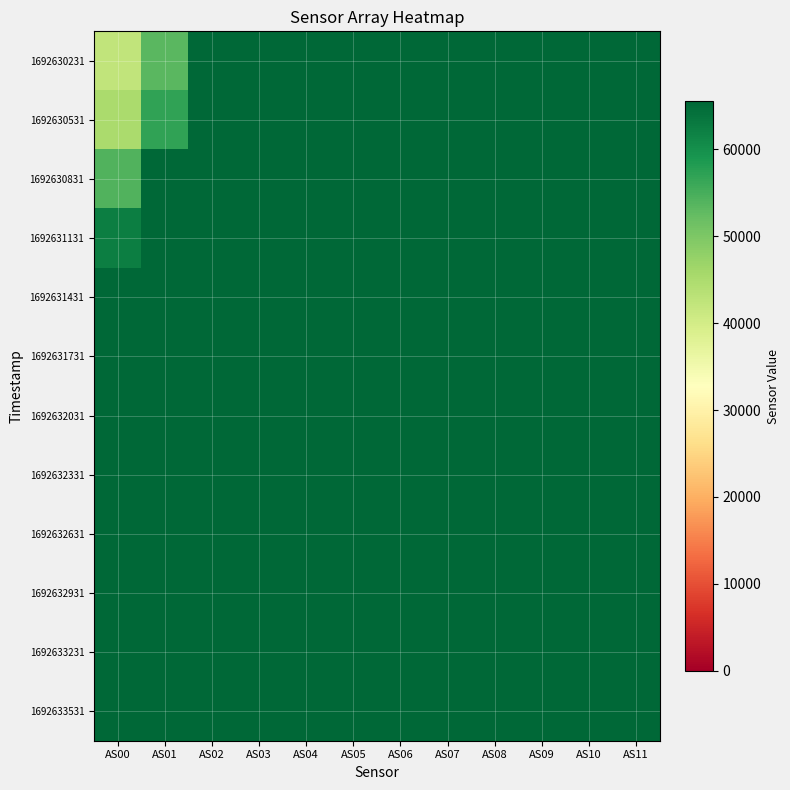

Reading right to left, extract all data points from this chart.

1692630231: AS11=65535	AS10=65535	AS09=65535	AS08=65535	AS07=65535	AS06=65535	AS05=65535	AS04=65535	AS03=65535	AS02=65535	AS01=53270	AS00=42357
1692630531: AS11=65535	AS10=65535	AS09=65535	AS08=65535	AS07=65535	AS06=65535	AS05=65535	AS04=65535	AS03=65535	AS02=65535	AS01=56931	AS00=45234
1692630831: AS11=65535	AS10=65535	AS09=65535	AS08=65535	AS07=65535	AS06=65535	AS05=65535	AS04=65535	AS03=65535	AS02=65535	AS01=65535	AS00=54197
1692631131: AS11=65535	AS10=65535	AS09=65535	AS08=65535	AS07=65535	AS06=65535	AS05=65535	AS04=65535	AS03=65535	AS02=65535	AS01=65535	AS00=62413
1692631431: AS11=65535	AS10=65535	AS09=65535	AS08=65535	AS07=65535	AS06=65535	AS05=65535	AS04=65535	AS03=65535	AS02=65535	AS01=65535	AS00=65535
1692631731: AS11=65535	AS10=65535	AS09=65535	AS08=65535	AS07=65535	AS06=65535	AS05=65535	AS04=65535	AS03=65535	AS02=65535	AS01=65535	AS00=65535
1692632031: AS11=65535	AS10=65535	AS09=65535	AS08=65535	AS07=65535	AS06=65535	AS05=65535	AS04=65535	AS03=65535	AS02=65535	AS01=65535	AS00=65535
1692632331: AS11=65535	AS10=65535	AS09=65535	AS08=65535	AS07=65535	AS06=65535	AS05=65535	AS04=65535	AS03=65535	AS02=65535	AS01=65535	AS00=65535
1692632631: AS11=65535	AS10=65535	AS09=65535	AS08=65535	AS07=65535	AS06=65535	AS05=65535	AS04=65535	AS03=65535	AS02=65535	AS01=65535	AS00=65535
1692632931: AS11=65535	AS10=65535	AS09=65535	AS08=65535	AS07=65535	AS06=65535	AS05=65535	AS04=65535	AS03=65535	AS02=65535	AS01=65535	AS00=65535
1692633231: AS11=65535	AS10=65535	AS09=65535	AS08=65535	AS07=65535	AS06=65535	AS05=65535	AS04=65535	AS03=65535	AS02=65535	AS01=65535	AS00=65535
1692633531: AS11=65535	AS10=65535	AS09=65535	AS08=65535	AS07=65535	AS06=65535	AS05=65535	AS04=65535	AS03=65535	AS02=65535	AS01=65535	AS00=65535